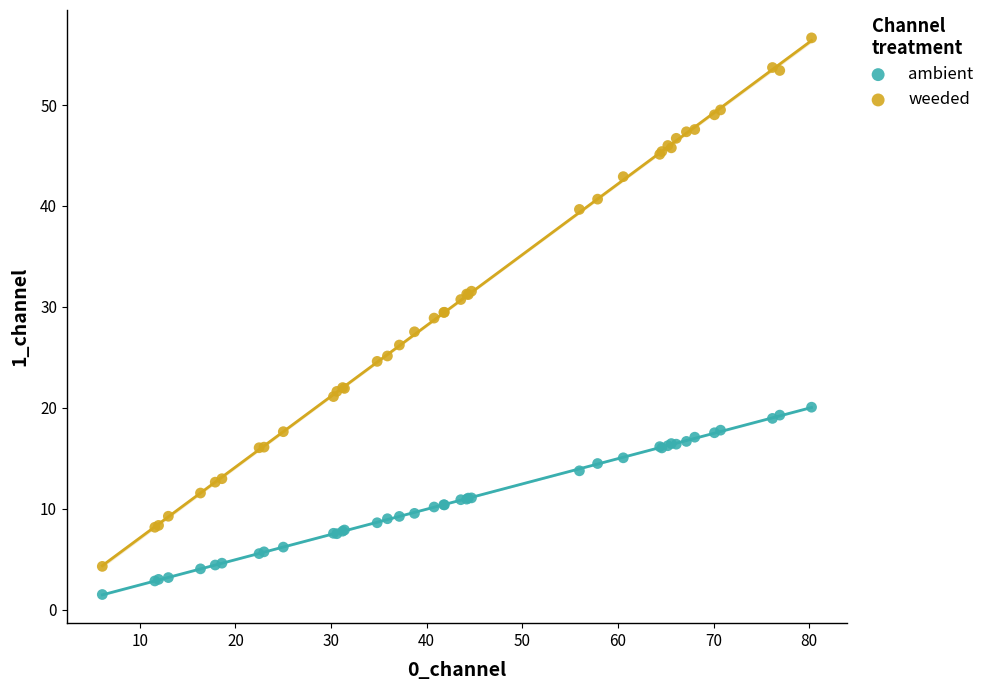

Which series has the largest Y range (max minus min)?

weeded